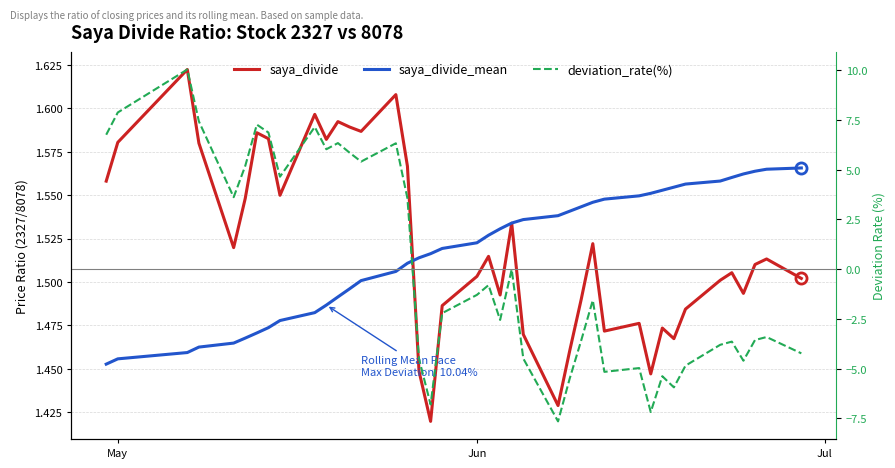

Where is saya_divide_mean nearest to the value 1?

May